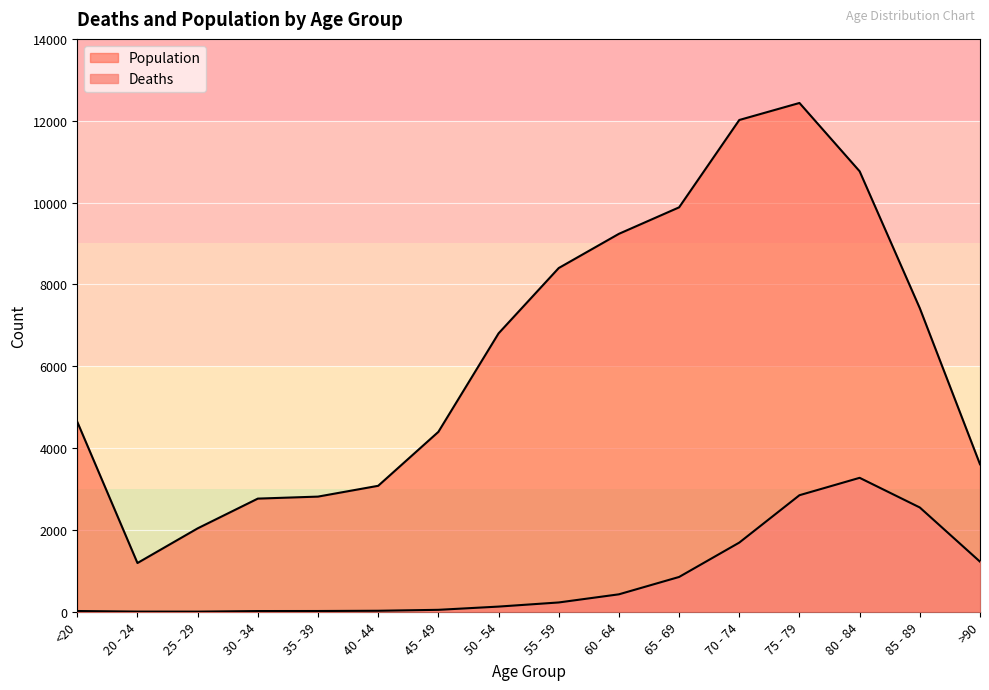

Reading left to right, list all the values displayed in this chart.

Deaths: 18	4	3	17	18	24	47	126	227	426	850	1690	2848	3273	2548	1224
Population: 4641	1191	2038	2765	2814	3078	4396	6803	8400	9236	9883	12018	12434	10764	7417	3604